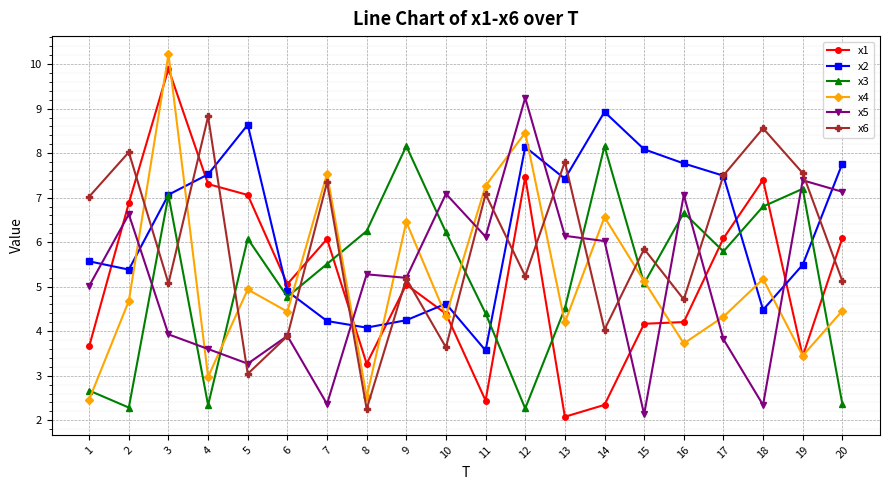

What is the average value of the x4 series?

5.2